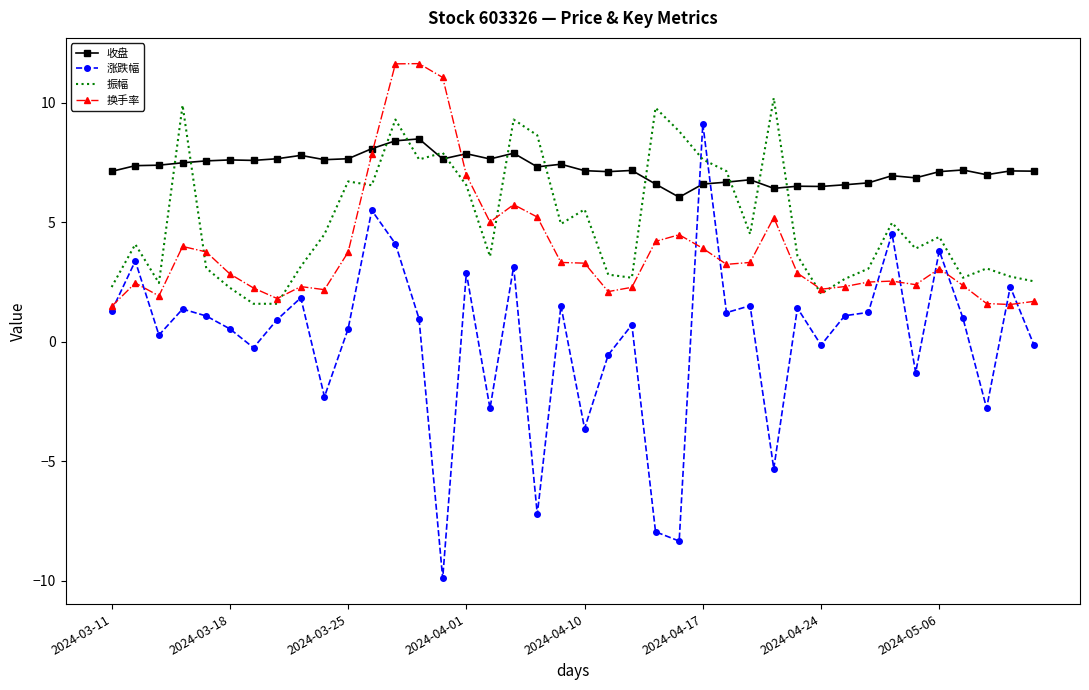

Which series has the largest total across all categories?

收盘